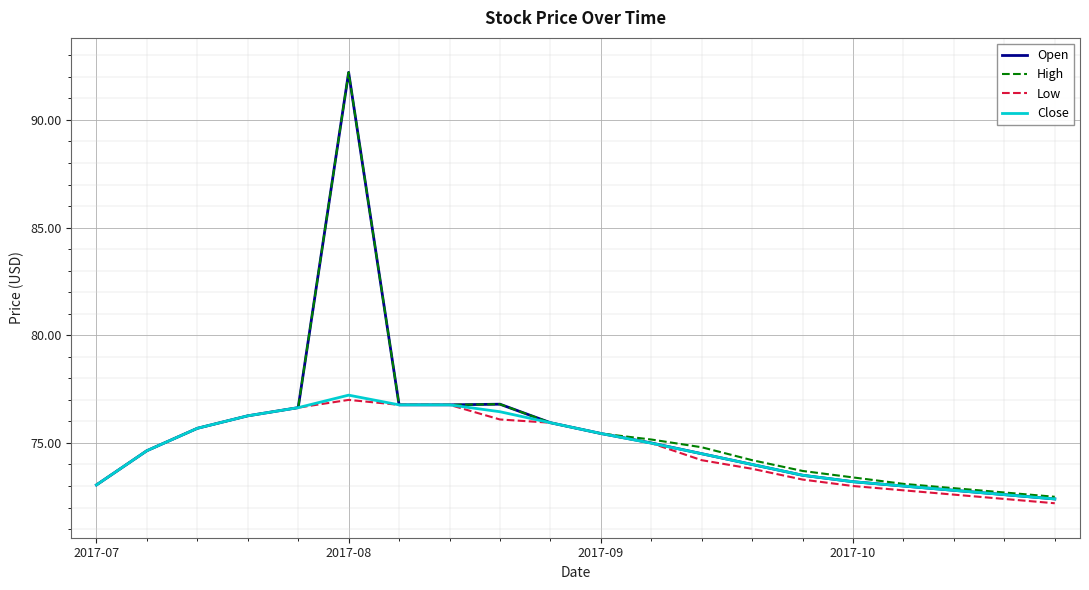

What is the difference between the maximum and minimum values in the Low series?

4.8